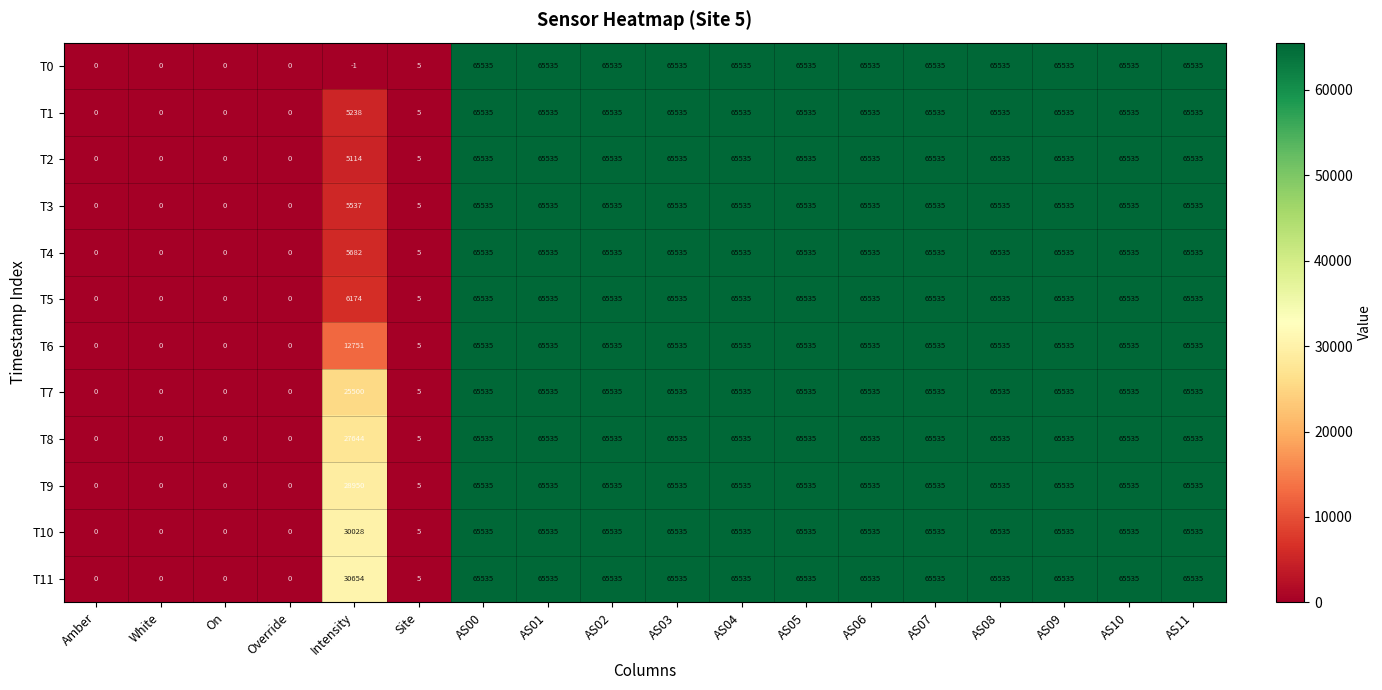

What is the minimum value shown in the chart?

-1